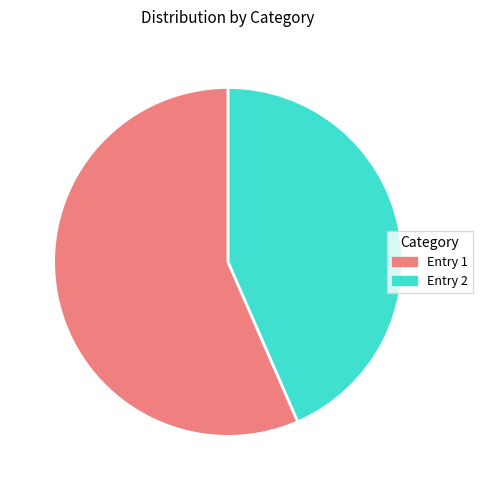

What is the ratio of the value at Entry 2 to the value at Entry 1?

0.8